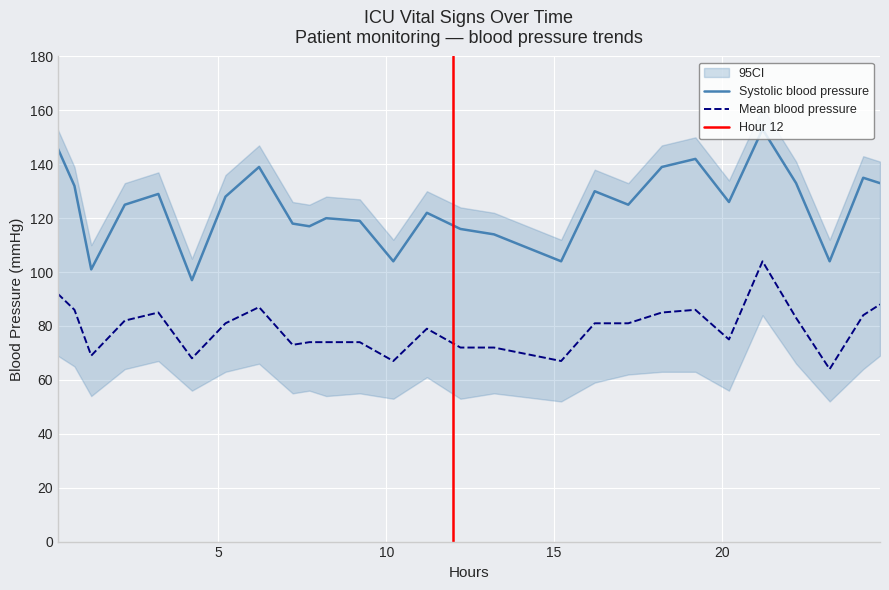

True or false: Mean blood pressure and Systolic blood pressure cross at least once.

False